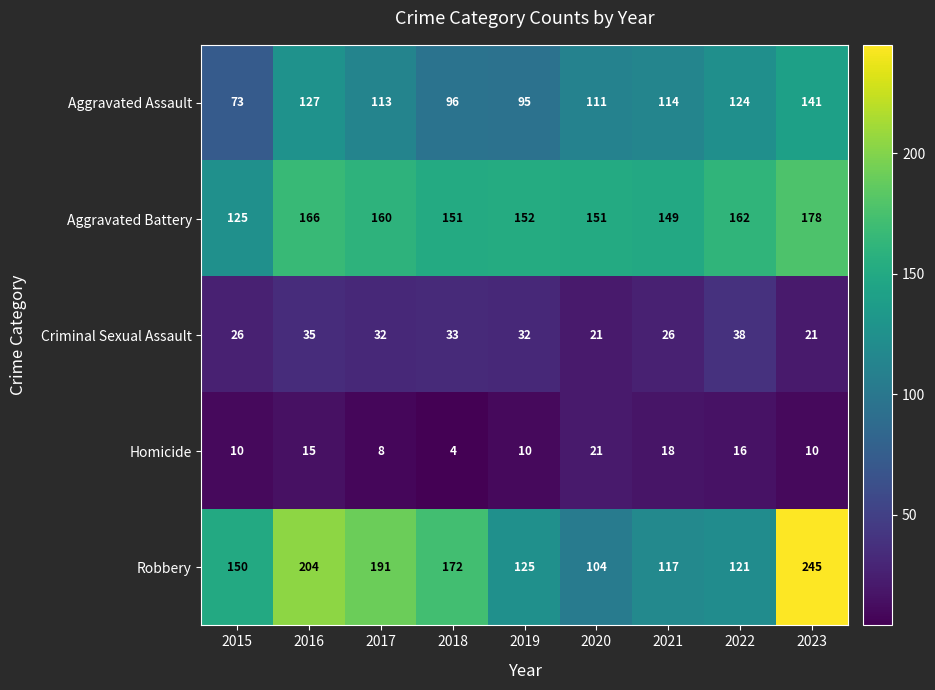

At which label is Aggravated Assault closest to 107?

2020